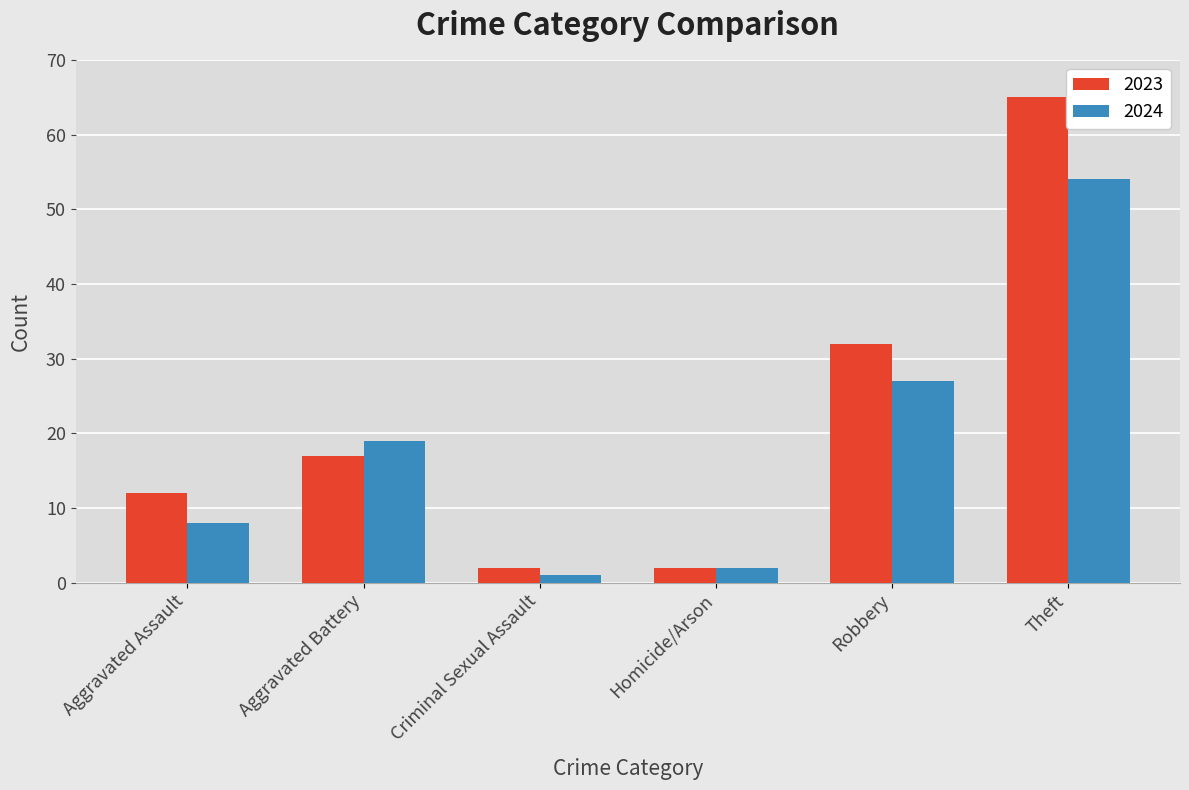

What is the difference between the second highest and second lowest values in the 2024 series?

25